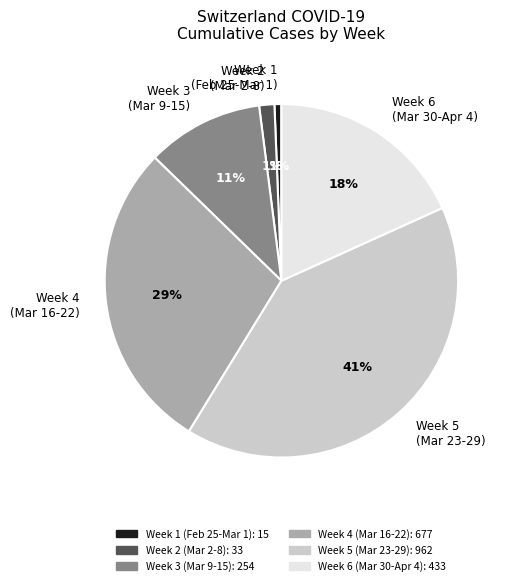

Is there a majority slice in this chart?

No